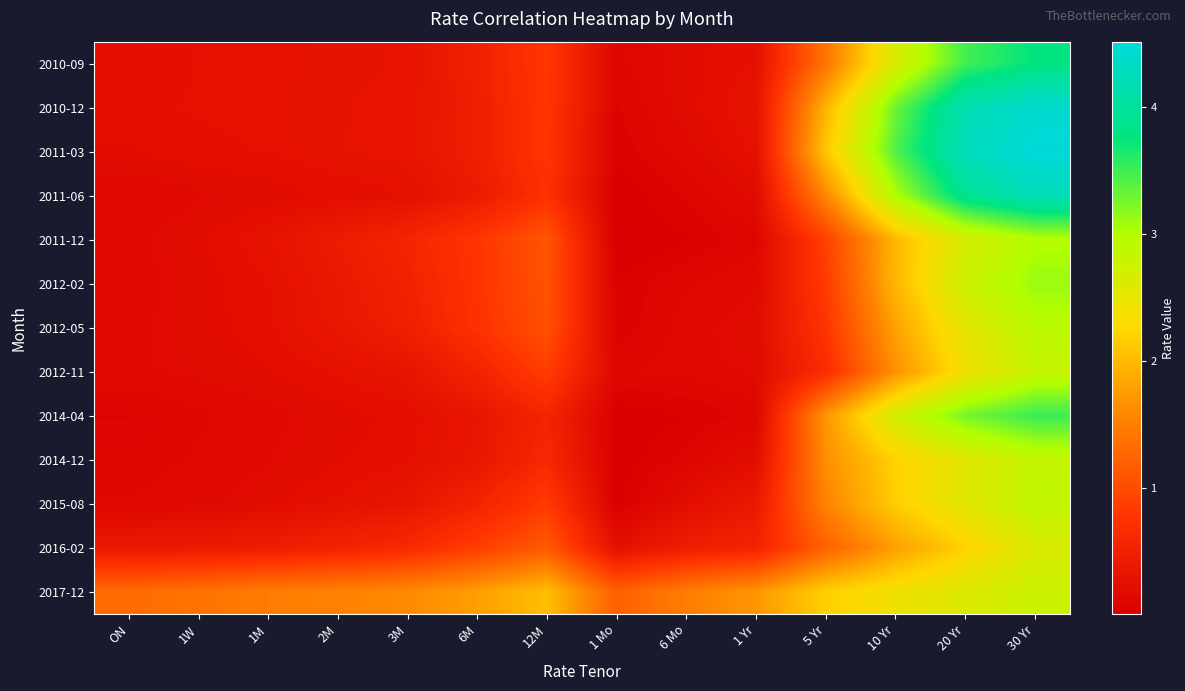

Reading right to left, transcribe all the data shown in this chart.

2010-09: 30 Yr=3.8	20 Yr=3.5	10 Yr=2.6	5 Yr=1.4	1 Yr=0.3	6 Mo=0.2	1 Mo=0.1	12M=0.8	6M=0.5	3M=0.3	2M=0.3	1M=0.3	1W=0.3	ON=0.2
2010-12: 30 Yr=4.4	20 Yr=4.2	10 Yr=3.3	5 Yr=1.9	1 Yr=0.3	6 Mo=0.2	1 Mo=0.1	12M=0.8	6M=0.5	3M=0.3	2M=0.3	1M=0.3	1W=0.3	ON=0.2
2011-03: 30 Yr=4.5	20 Yr=4.3	10 Yr=3.4	5 Yr=2.1	1 Yr=0.3	6 Mo=0.2	1 Mo=0.1	12M=0.8	6M=0.5	3M=0.3	2M=0.3	1M=0.3	1W=0.2	ON=0.2
2011-06: 30 Yr=4.2	20 Yr=3.9	10 Yr=3.0	5 Yr=1.6	1 Yr=0.2	6 Mo=0.1	1 Mo=0.0	12M=0.7	6M=0.4	3M=0.2	2M=0.2	1M=0.2	1W=0.2	ON=0.1
2011-12: 30 Yr=3.0	20 Yr=2.7	10 Yr=2.0	5 Yr=0.9	1 Yr=0.1	6 Mo=0.0	1 Mo=0.0	12M=1.1	6M=0.8	3M=0.6	2M=0.4	1M=0.3	1W=0.2	ON=0.1
2012-02: 30 Yr=3.1	20 Yr=2.7	10 Yr=2.0	5 Yr=0.8	1 Yr=0.2	6 Mo=0.1	1 Mo=0.1	12M=1.1	6M=0.8	3M=0.5	2M=0.4	1M=0.3	1W=0.2	ON=0.1
2012-05: 30 Yr=2.9	20 Yr=2.5	10 Yr=1.8	5 Yr=0.8	1 Yr=0.2	6 Mo=0.1	1 Mo=0.1	12M=1.1	6M=0.7	3M=0.5	2M=0.3	1M=0.2	1W=0.2	ON=0.2
2012-11: 30 Yr=2.8	20 Yr=2.4	10 Yr=1.7	5 Yr=0.7	1 Yr=0.2	6 Mo=0.1	1 Mo=0.1	12M=0.9	6M=0.5	3M=0.3	2M=0.3	1M=0.2	1W=0.2	ON=0.2
2014-04: 30 Yr=3.5	20 Yr=3.3	10 Yr=2.7	5 Yr=1.7	1 Yr=0.1	6 Mo=0.1	1 Mo=0.0	12M=0.6	6M=0.3	3M=0.2	2M=0.2	1M=0.2	1W=0.1	ON=0.1
2014-12: 30 Yr=2.8	20 Yr=2.6	10 Yr=2.2	5 Yr=1.6	1 Yr=0.2	6 Mo=0.1	1 Mo=0.0	12M=0.6	6M=0.3	3M=0.2	2M=0.2	1M=0.2	1W=0.1	ON=0.1
2015-08: 30 Yr=2.9	20 Yr=2.5	10 Yr=2.2	5 Yr=1.5	1 Yr=0.4	6 Mo=0.2	1 Mo=0.0	12M=0.8	6M=0.5	3M=0.3	2M=0.3	1M=0.2	1W=0.2	ON=0.1
2016-02: 30 Yr=2.6	20 Yr=2.2	10 Yr=1.8	5 Yr=1.2	1 Yr=0.5	6 Mo=0.4	1 Mo=0.3	12M=1.1	6M=0.9	3M=0.6	2M=0.5	1M=0.4	1W=0.4	ON=0.4
2017-12: 30 Yr=2.8	20 Yr=2.6	10 Yr=2.4	5 Yr=2.2	1 Yr=1.7	6 Mo=1.5	1 Mo=1.2	12M=2.0	6M=1.8	3M=1.6	2M=1.5	1M=1.5	1W=1.4	ON=1.3